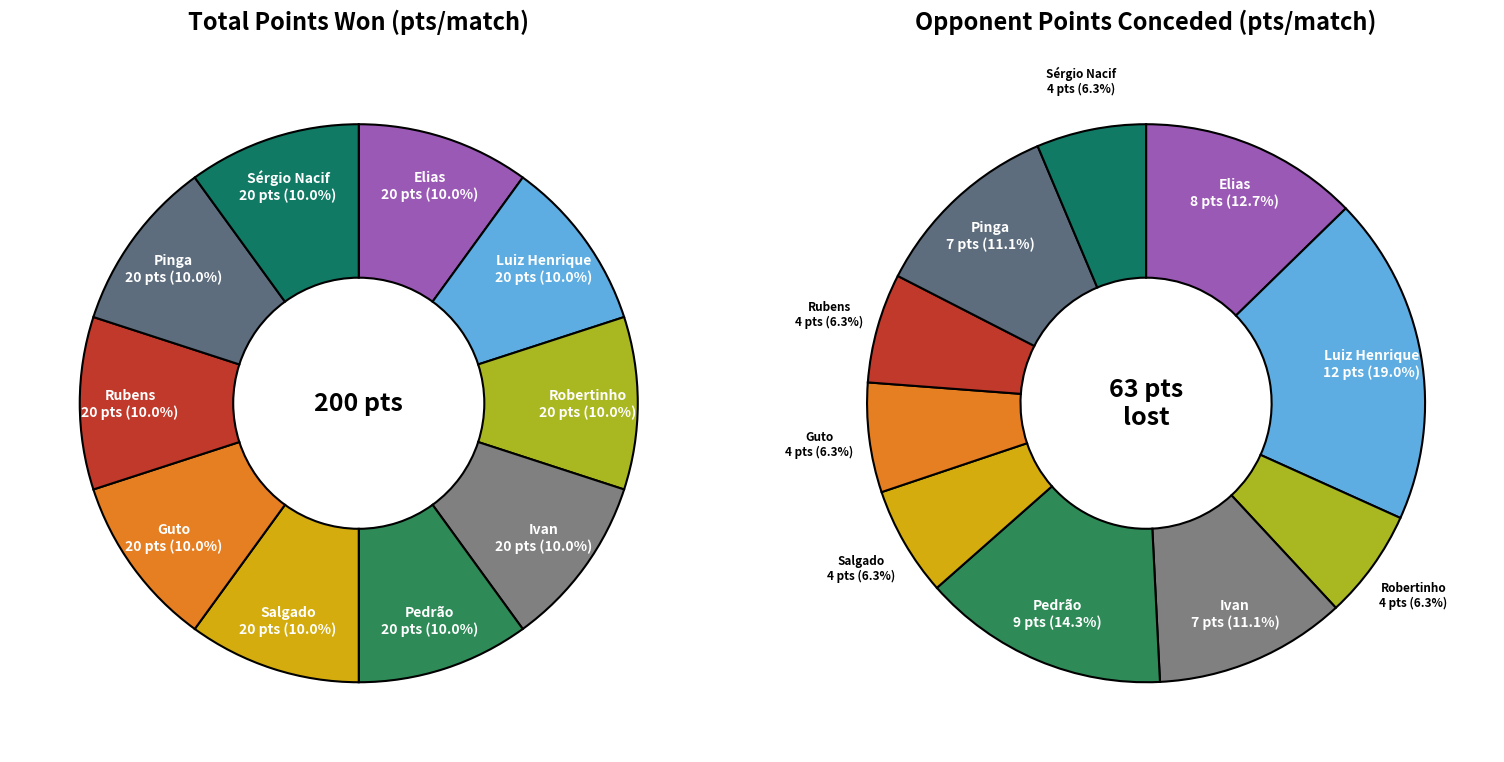

Does Elias represent more than half of the total?

No